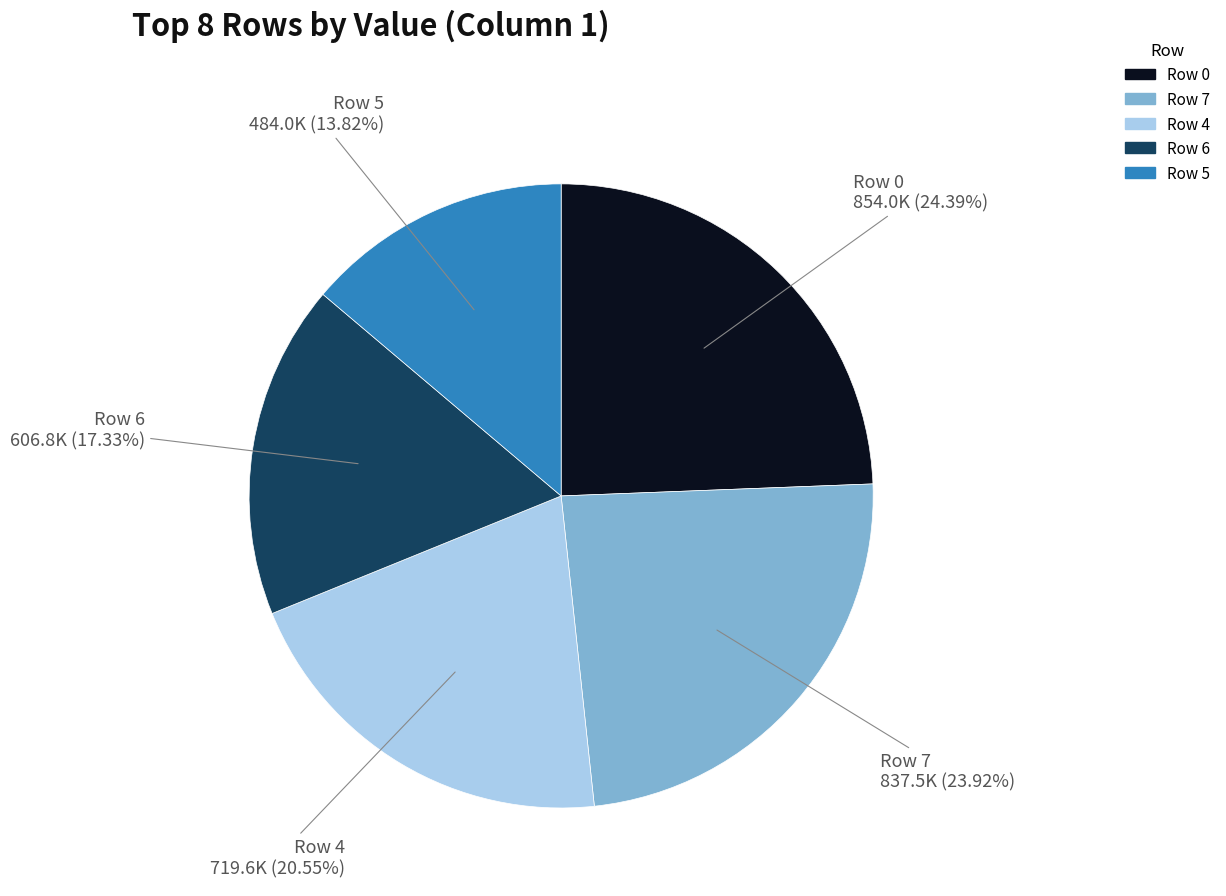

How many slices are in this pie chart?

5